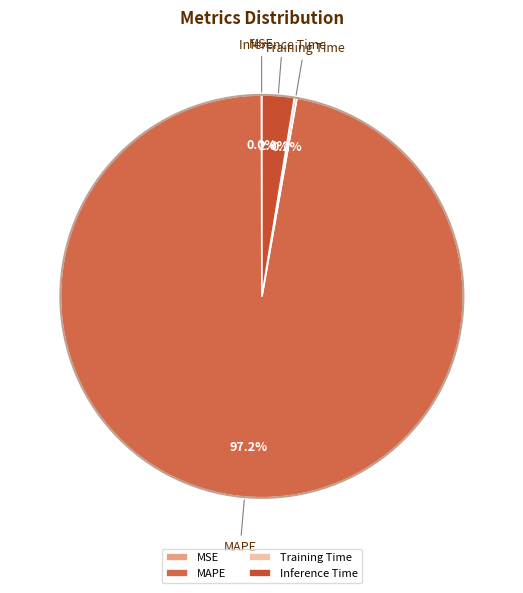

Is there any slice that represents more than half of the pie?

Yes